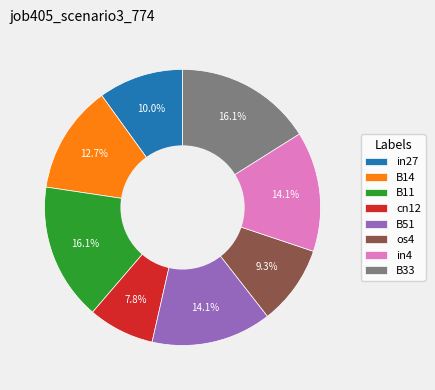

To the nearest percent, what is the difference between the cn12 and in4 slice percentages?

6%